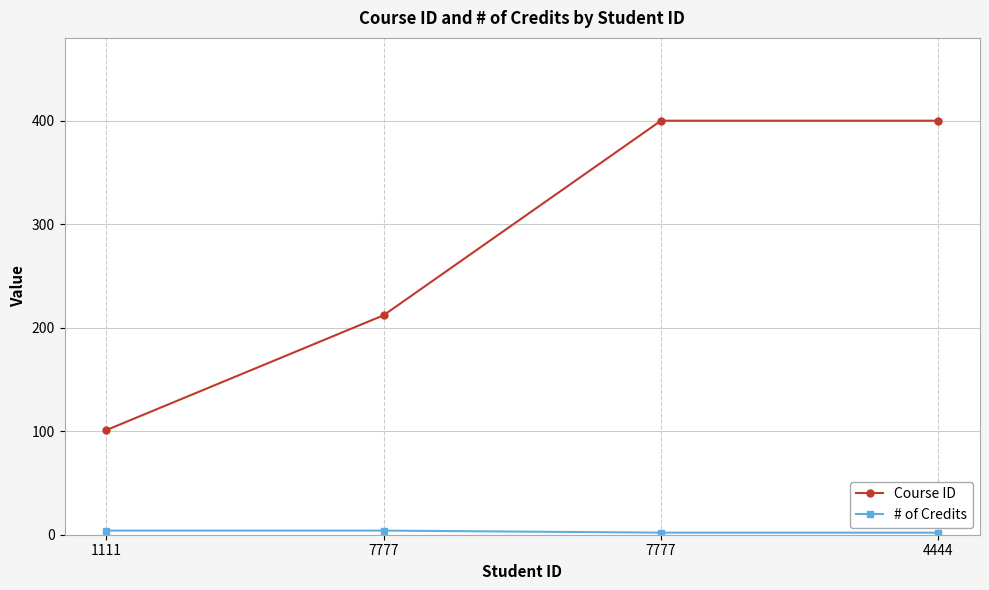

How many distinct data groups are displayed?

2